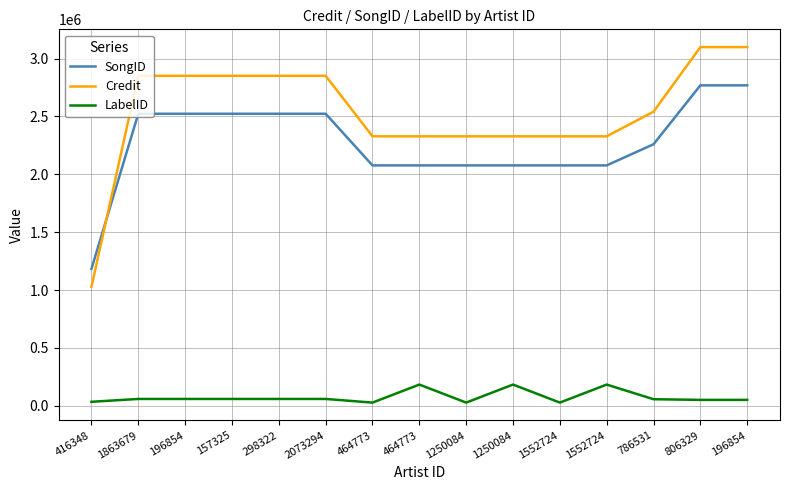

True or false: Credit and LabelID intersect in this chart.

False